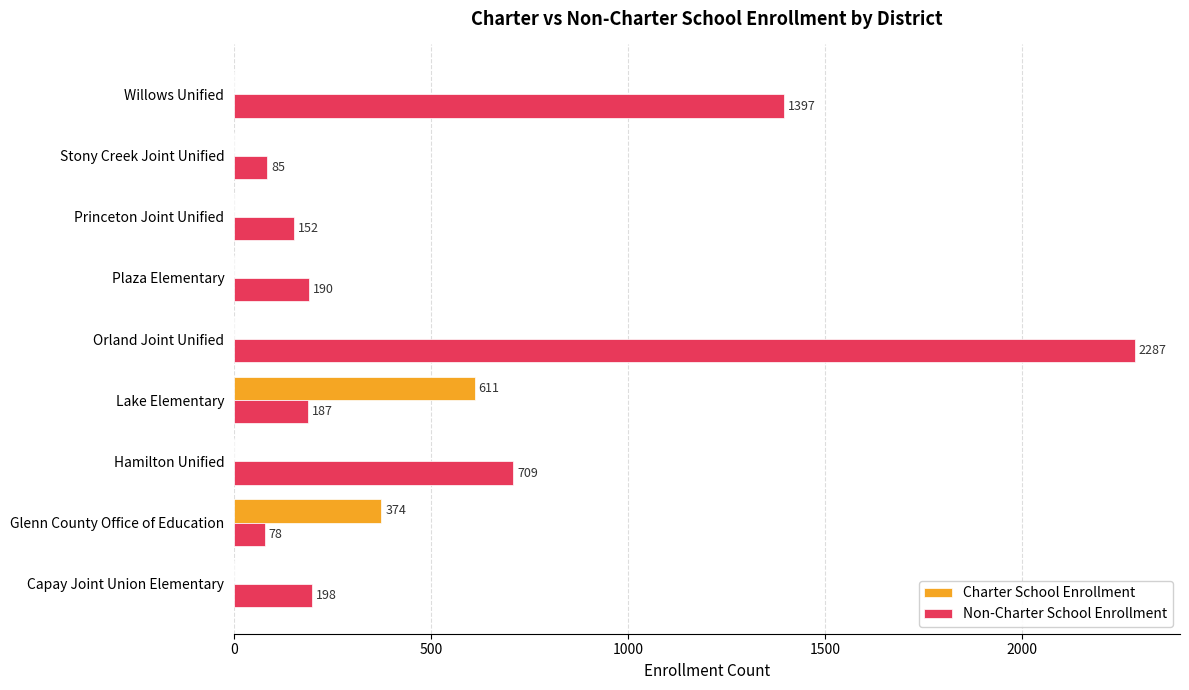

Is it true that Charter School Enrollment equals 322 at Princeton Joint Unified?

False